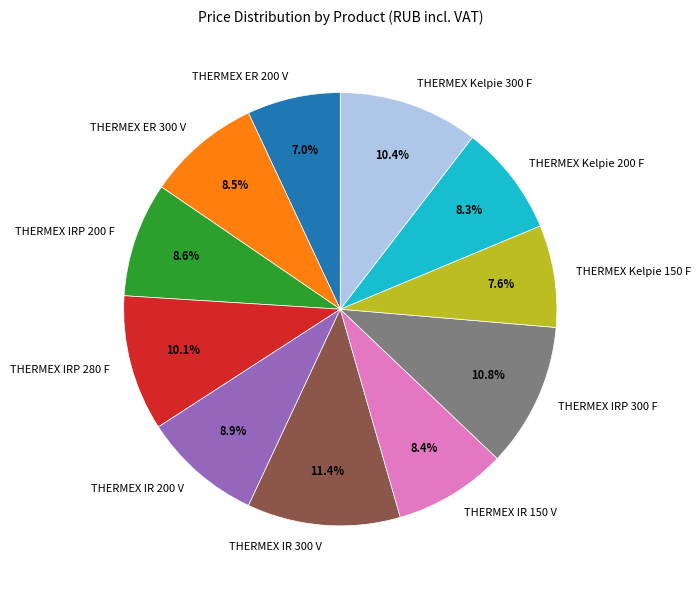

Between THERMEX IRP 280 F and THERMEX IR 150 V, which is larger?

THERMEX IRP 280 F